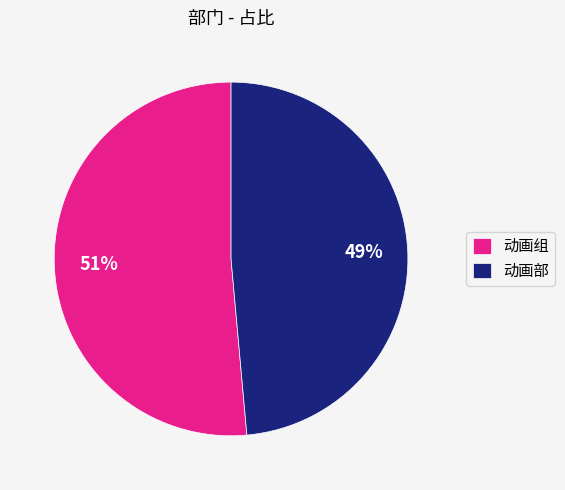

The 动画组 slice represents 64% of the pie. True or false?

False